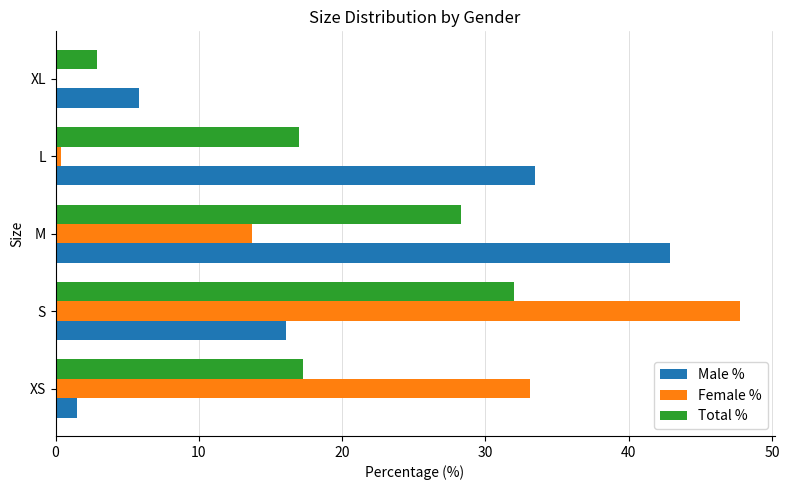

At which category is the sum across all series the highest?

S